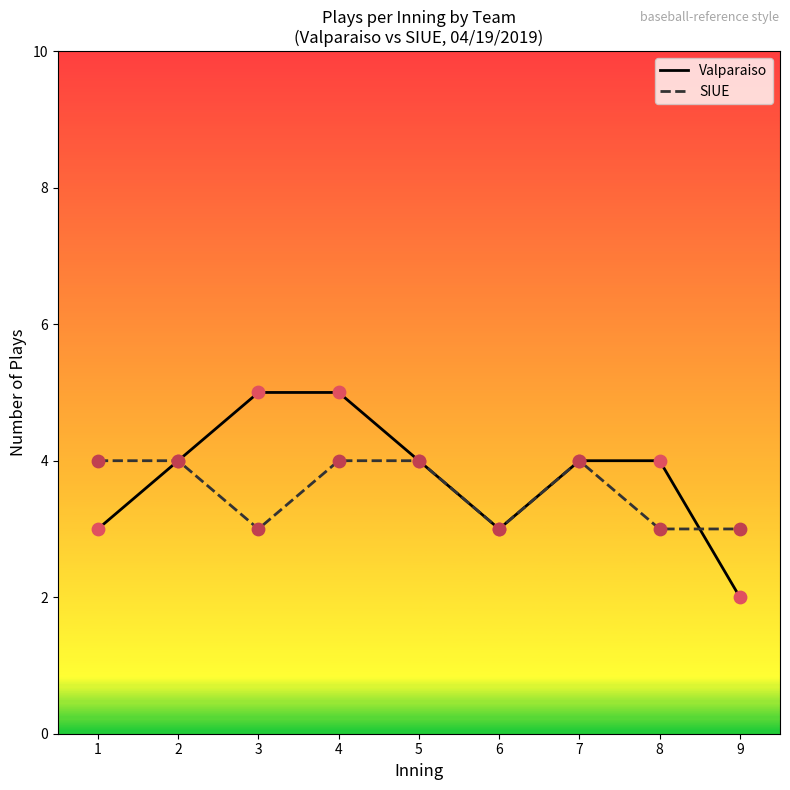

Which series has the largest range (max minus min)?

Valparaiso